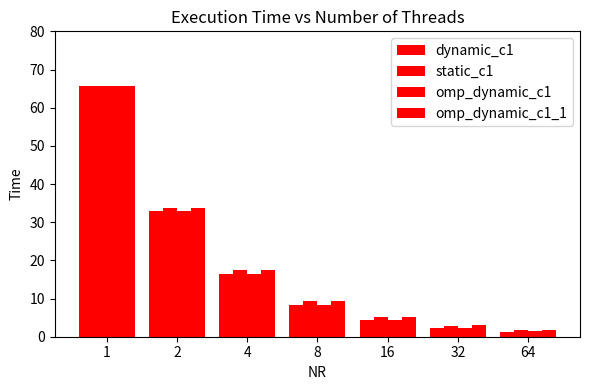

At which label is static_c1 closest to 33?

2